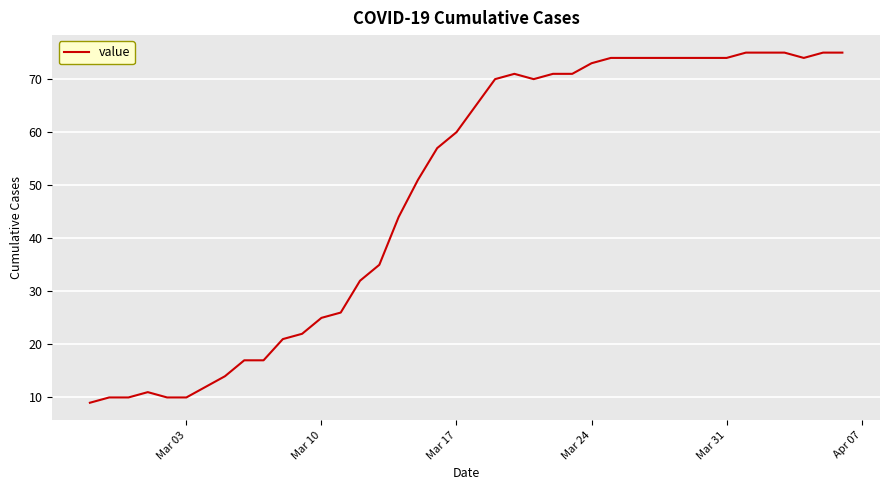

What is the difference between the maximum and minimum values?

66